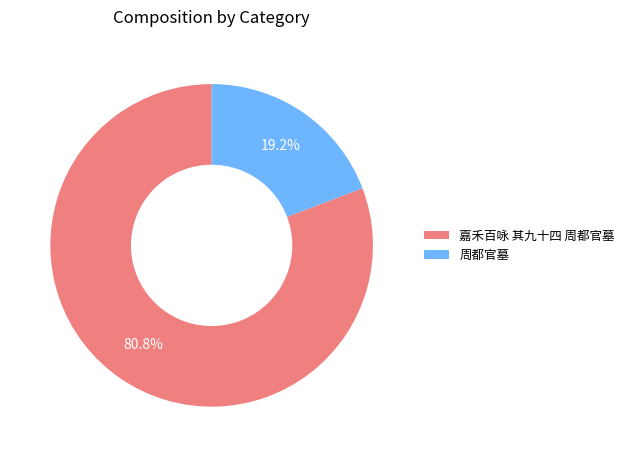

Which category has the smallest portion of the pie?

周都官墓